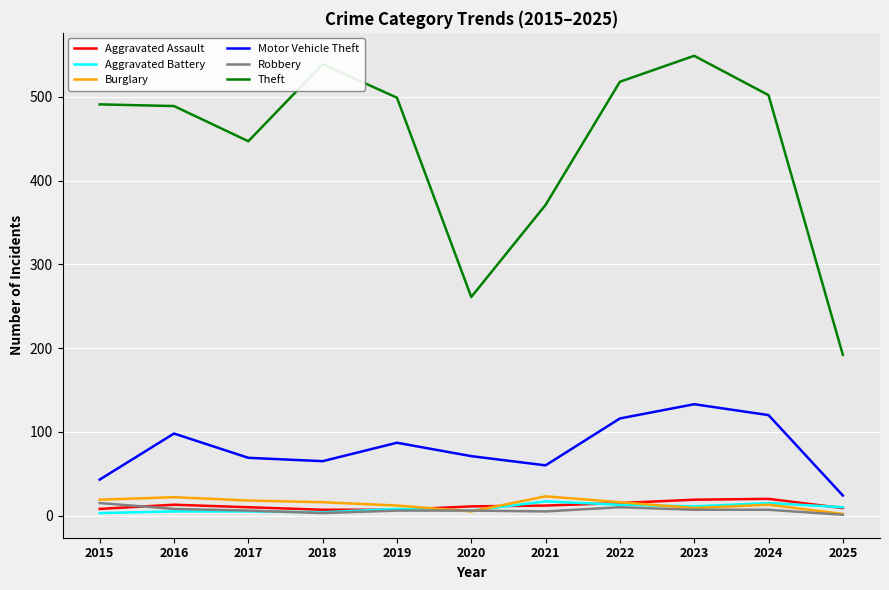

Which series changed the most between 2017 and 2021?

Theft